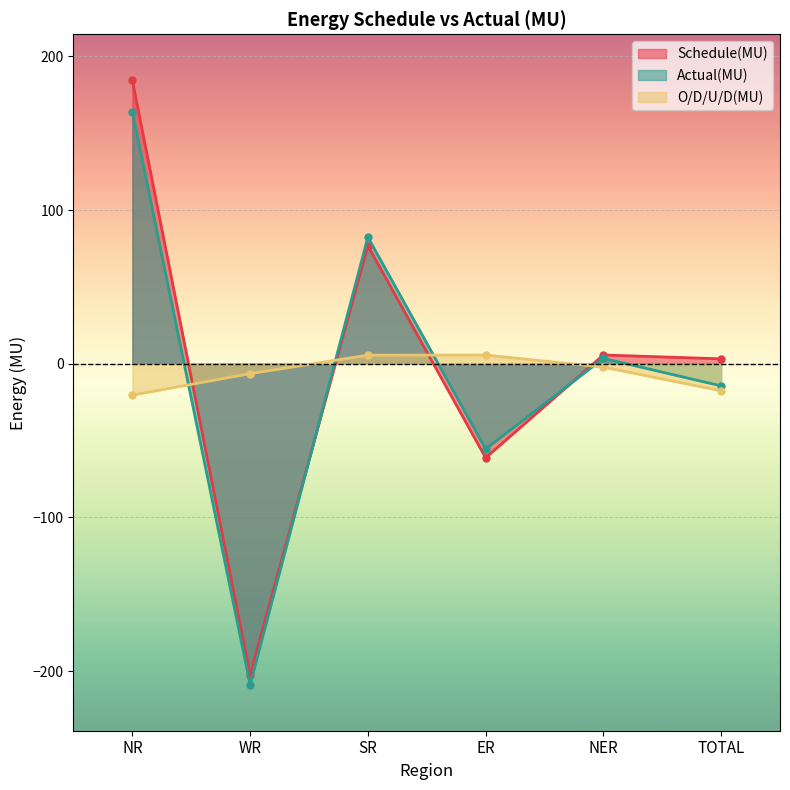

What is the difference between the maximum and second lowest values in the Actual(MU) series?

219.5